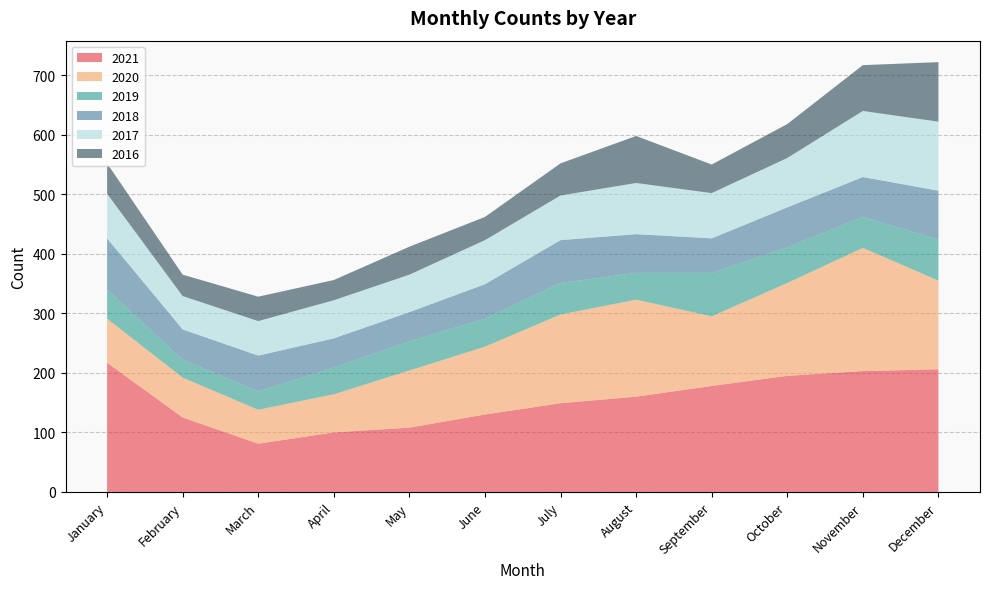

Reading left to right, what are all the values shown in this chart?

2021: January=217	February=125	March=81	April=100	May=108	June=130	July=149	August=160	September=178	October=195	November=203	December=206
2020: January=74	February=67	March=57	April=64	May=96	June=114	July=149	August=163	September=117	October=156	November=207	December=149
2019: January=49	February=30	March=31	April=45	May=49	June=47	July=53	August=45	September=73	October=60	November=52	December=69
2018: January=86	February=51	March=60	April=49	May=49	June=58	July=72	August=65	September=58	October=67	November=67	December=82
2017: January=75	February=56	March=58	April=64	May=63	June=74	July=75	August=86	September=76	October=83	November=111	December=116
2016: January=51	February=36	March=41	April=34	May=47	June=39	July=54	August=79	September=48	October=57	November=77	December=100